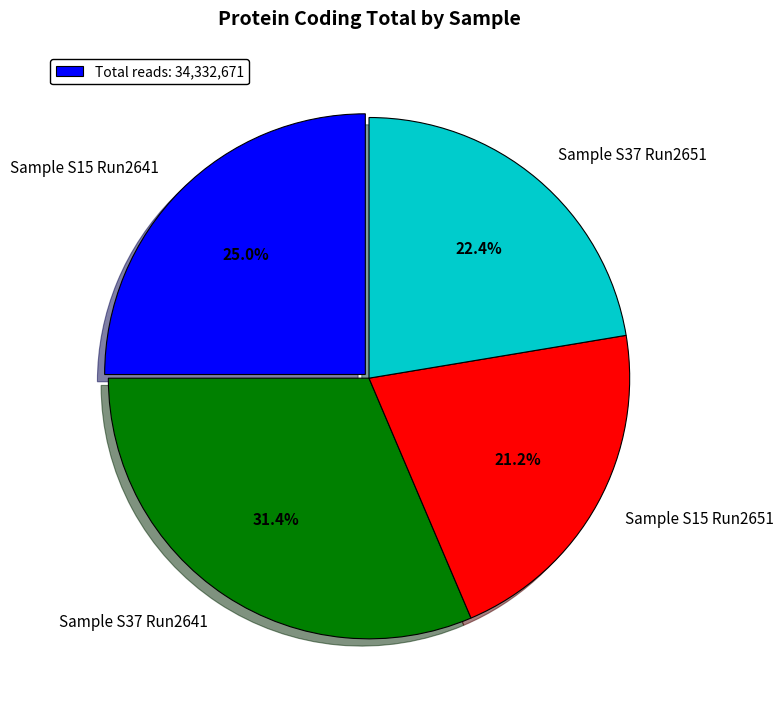

What is the ratio of the value at Sample S15 Run2641 to the value at Sample S37 Run2641?

0.8